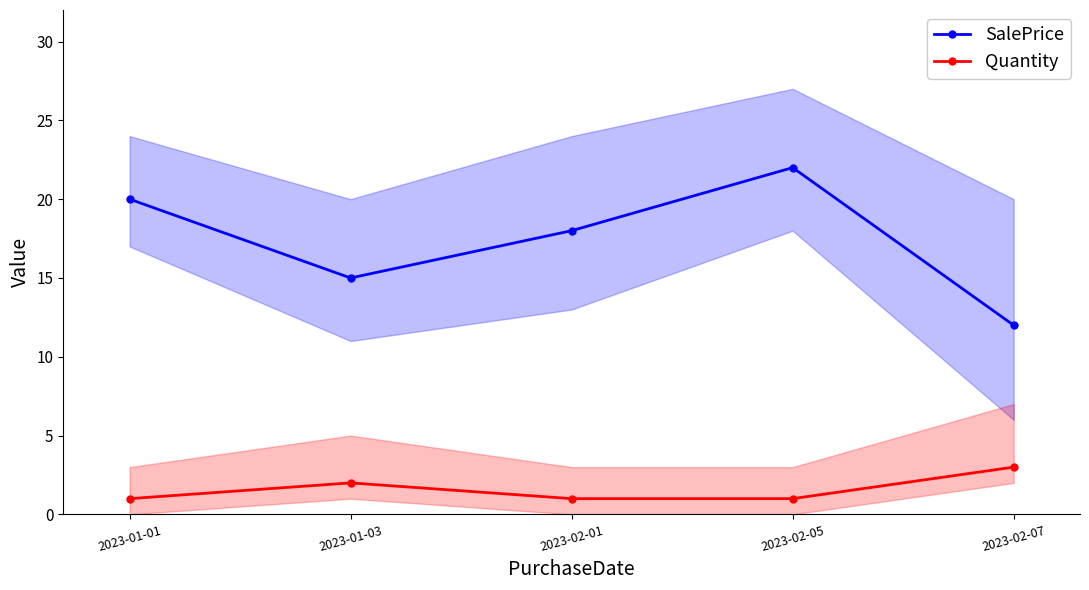

What is the spread (max minus min) of values at 2023-01-01?

19